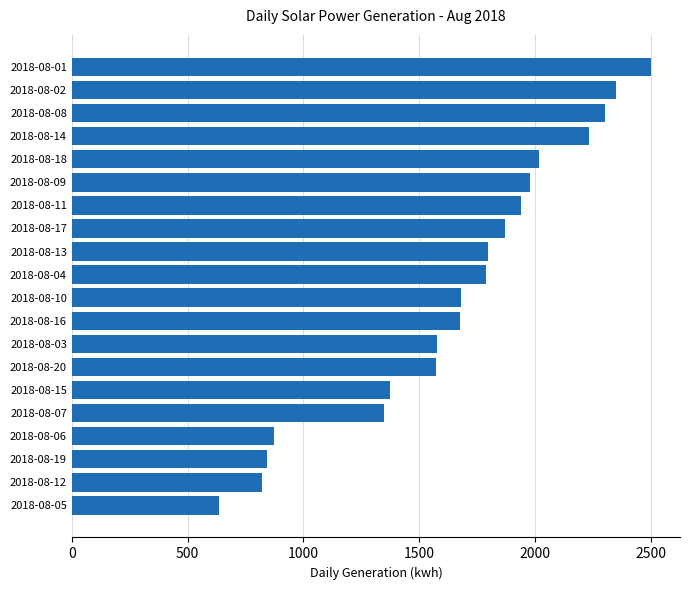

How many distinct data groups are displayed?

1